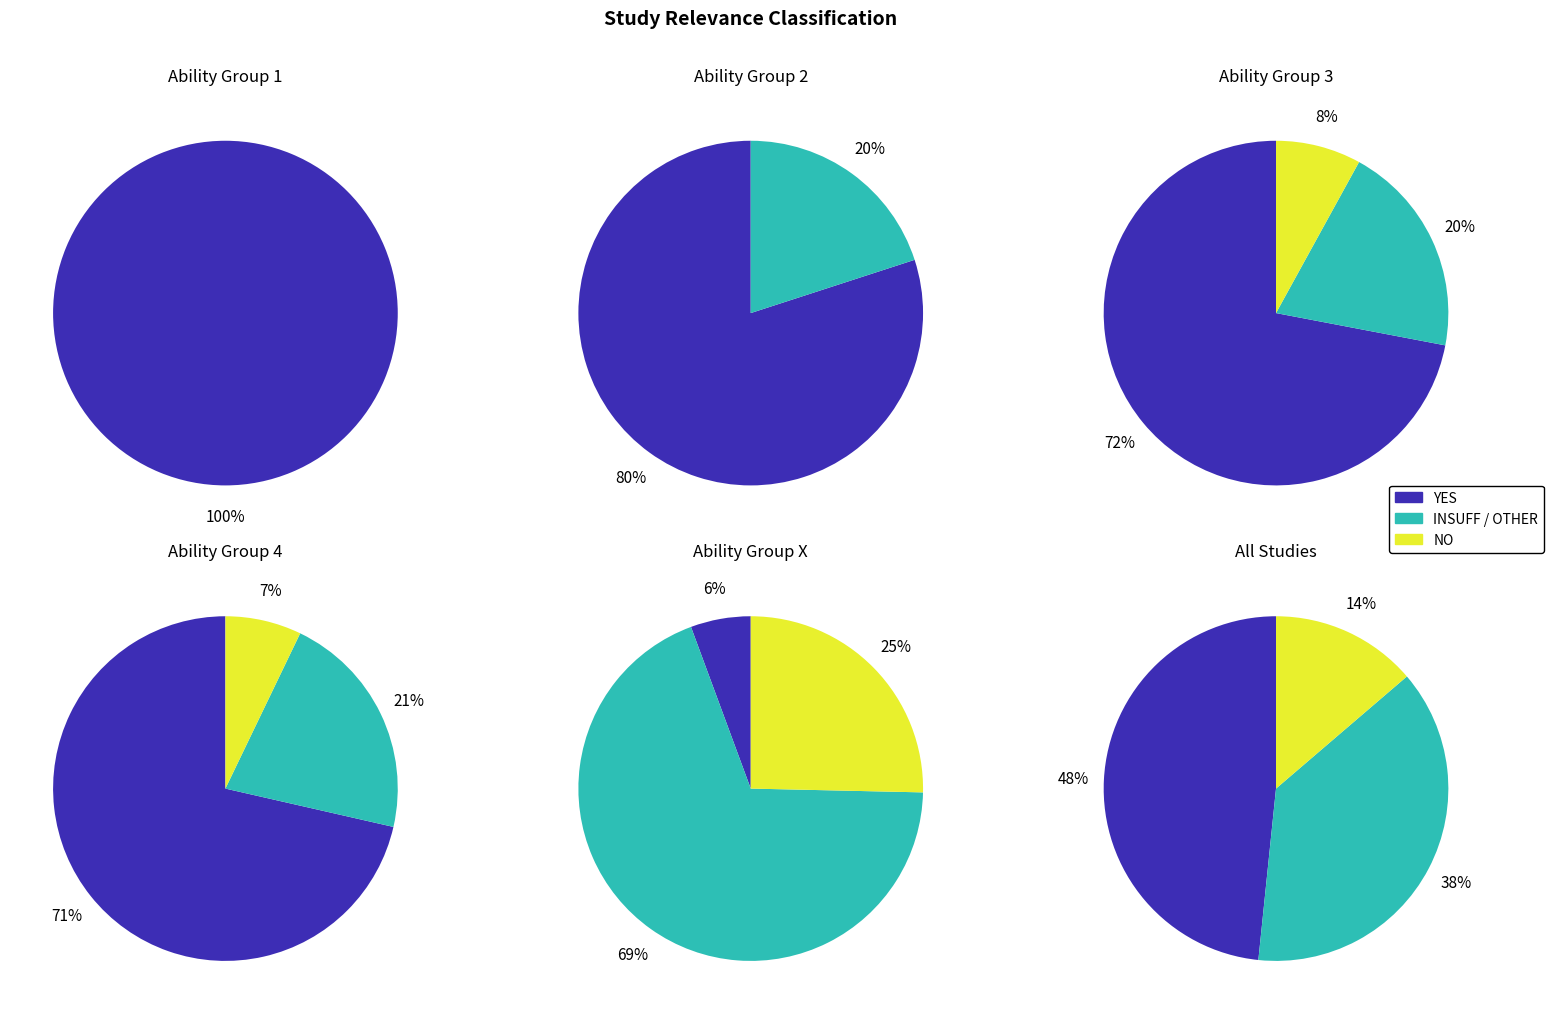

What is the largest slice in the pie chart?

YES